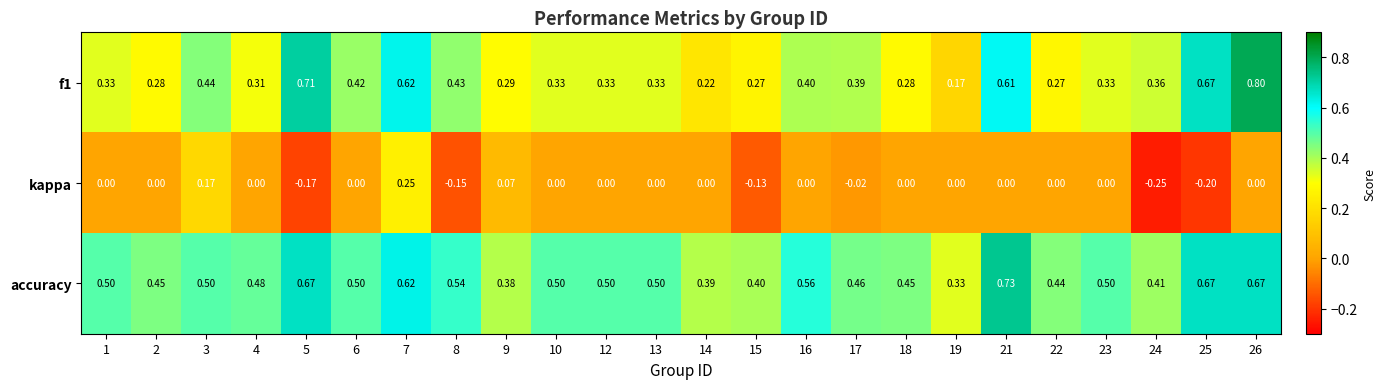

At which category does the chart reach its peak across all series?

26